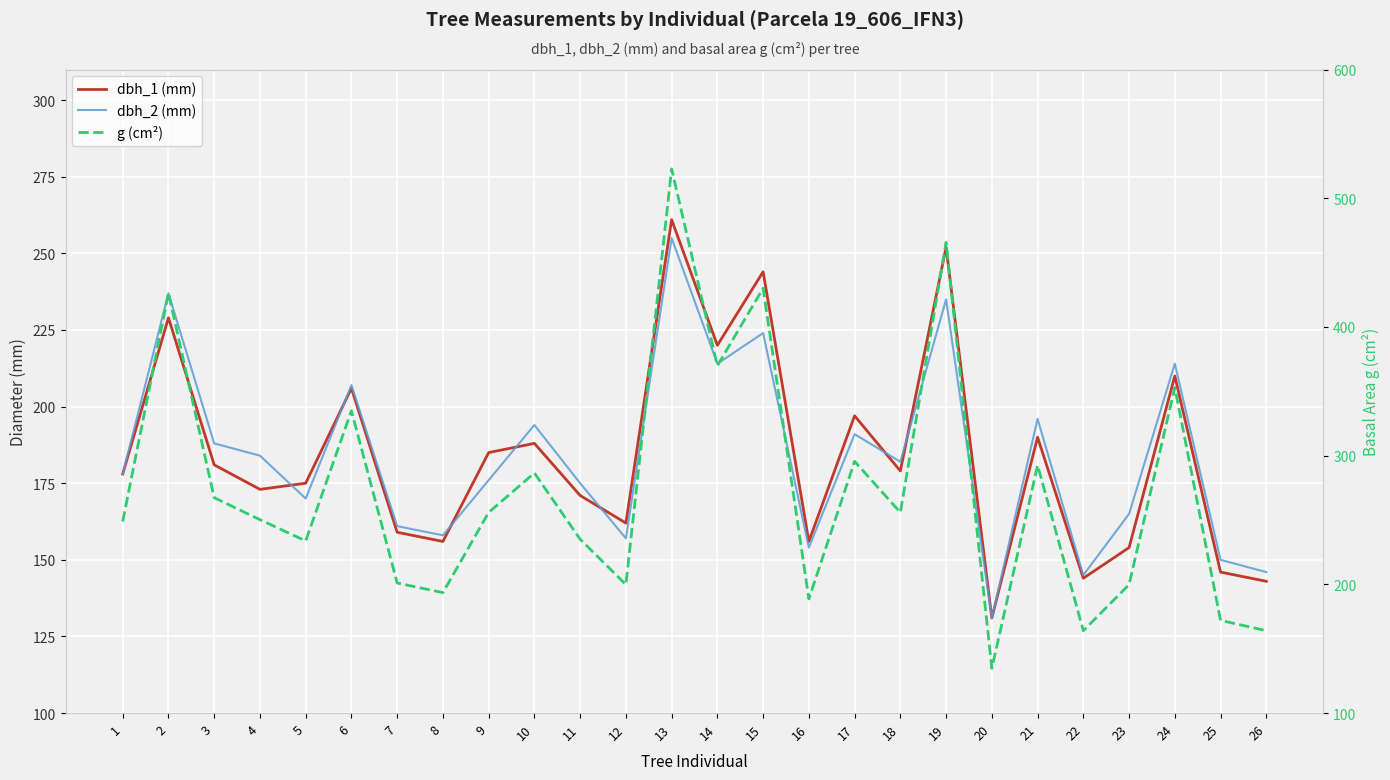

What is the value of the g (cm²) point at the 14th from the left?

369.8